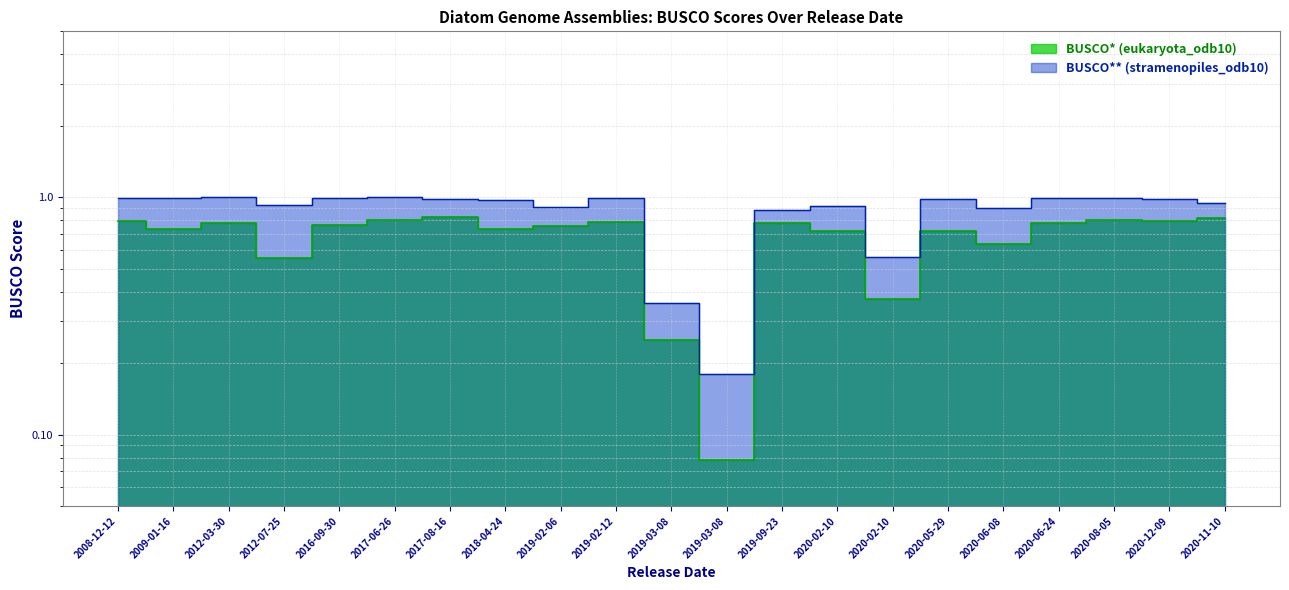

True or false: BUSCO* (eukaryota_odb10) and BUSCO** (stramenopiles_odb10) cross at least once.

False